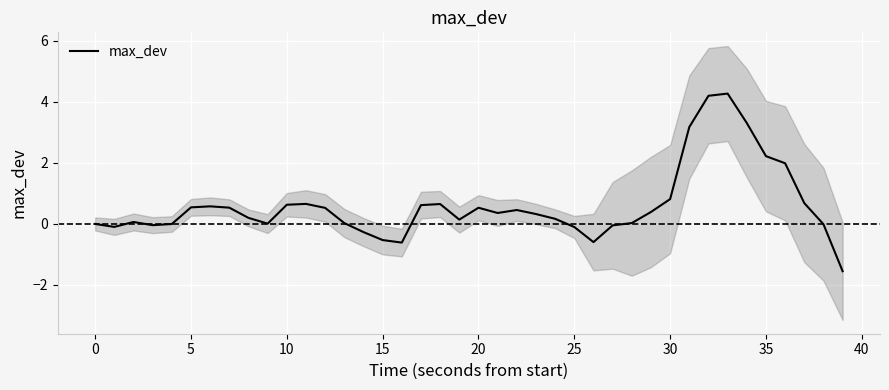

Reading left to right, list all the values displayed in this chart.

-0.0	-0.1	0.1	-0.1	-0.0	0.5	0.6	0.5	0.2	-0.0	0.6	0.6	0.5	0.0	-0.3	-0.5	-0.6	0.6	0.6	0.1	0.5	0.3	0.4	0.3	0.2	-0.1	-0.6	-0.1	0.0	0.4	0.8	3.2	4.2	4.3	3.3	2.2	2.0	0.7	-0.0	-1.6